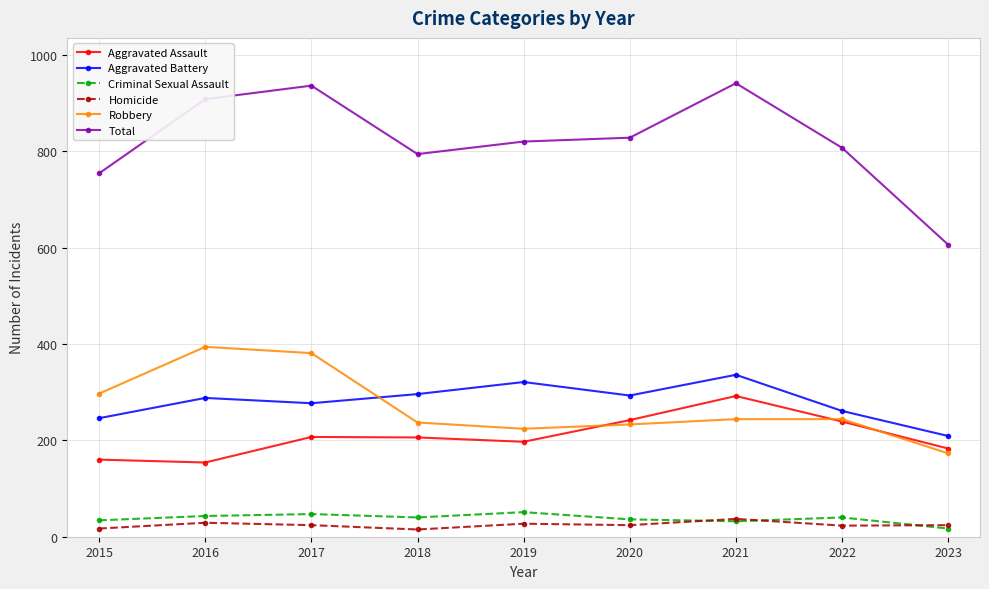

True or false: Robbery has a value of 224 at 2019.

True